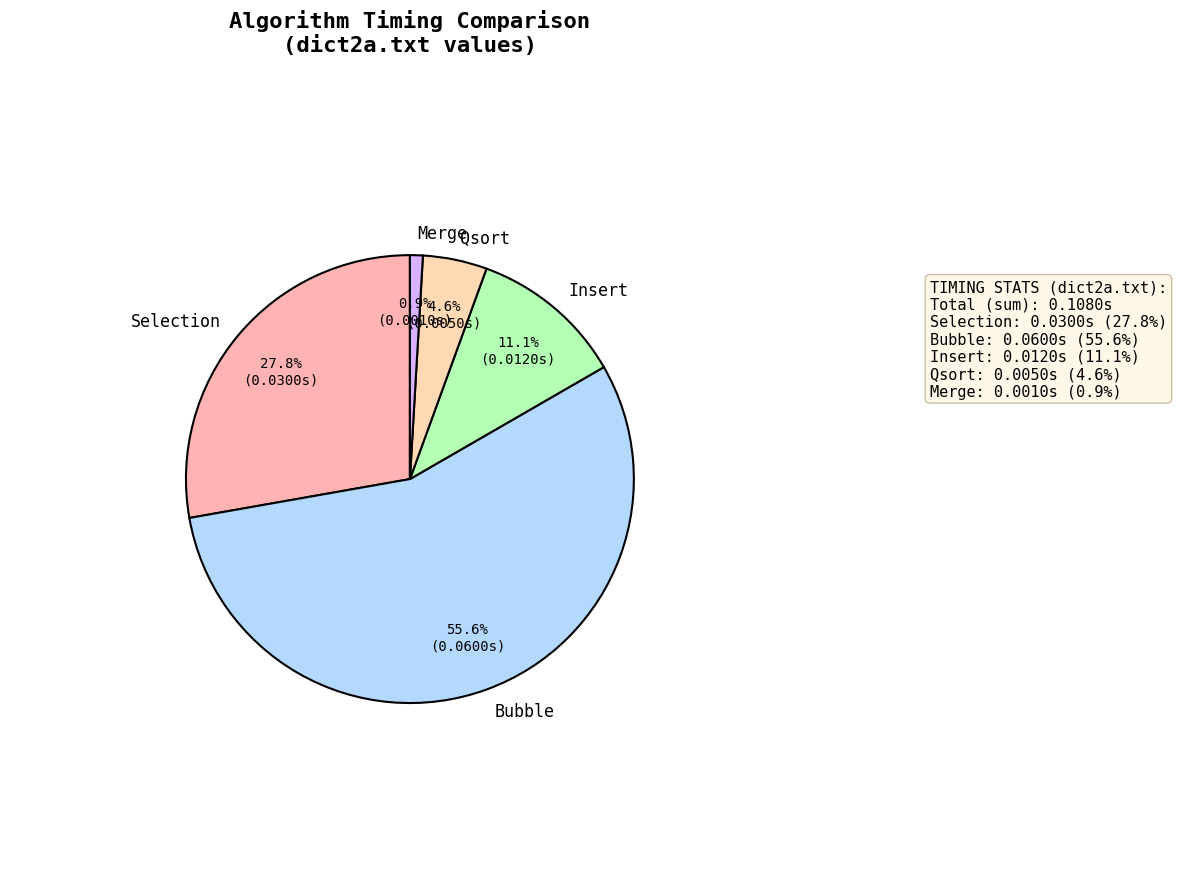

True or false: Qsort accounts for 5% of the total.

True